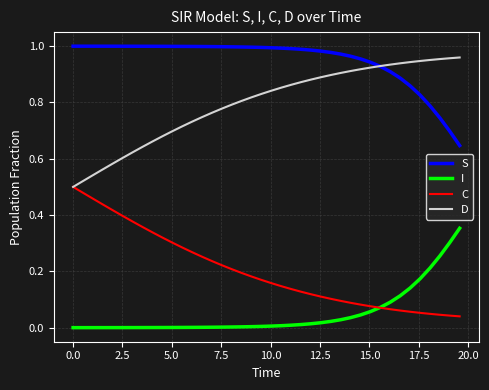

List the series in order of their overall mean, highest first.

S, D, C, I